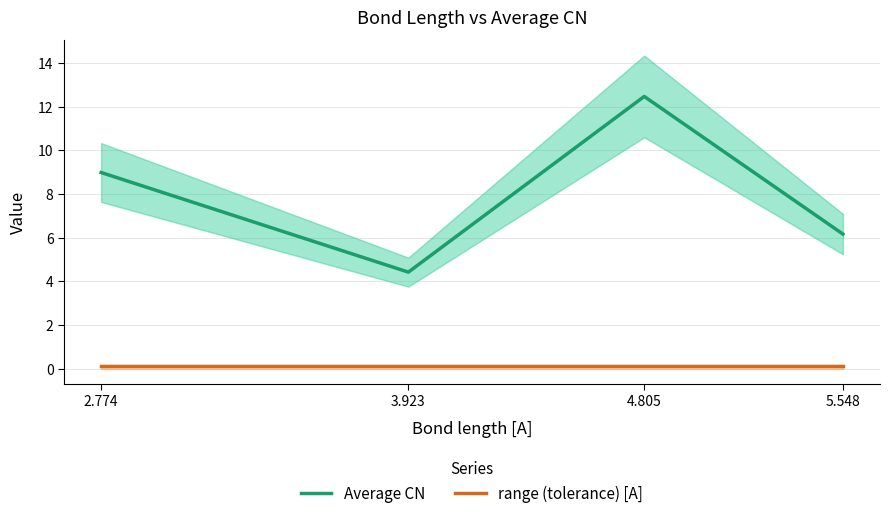

The Average CN series shows 6.2 at 5.548. True or false?

True